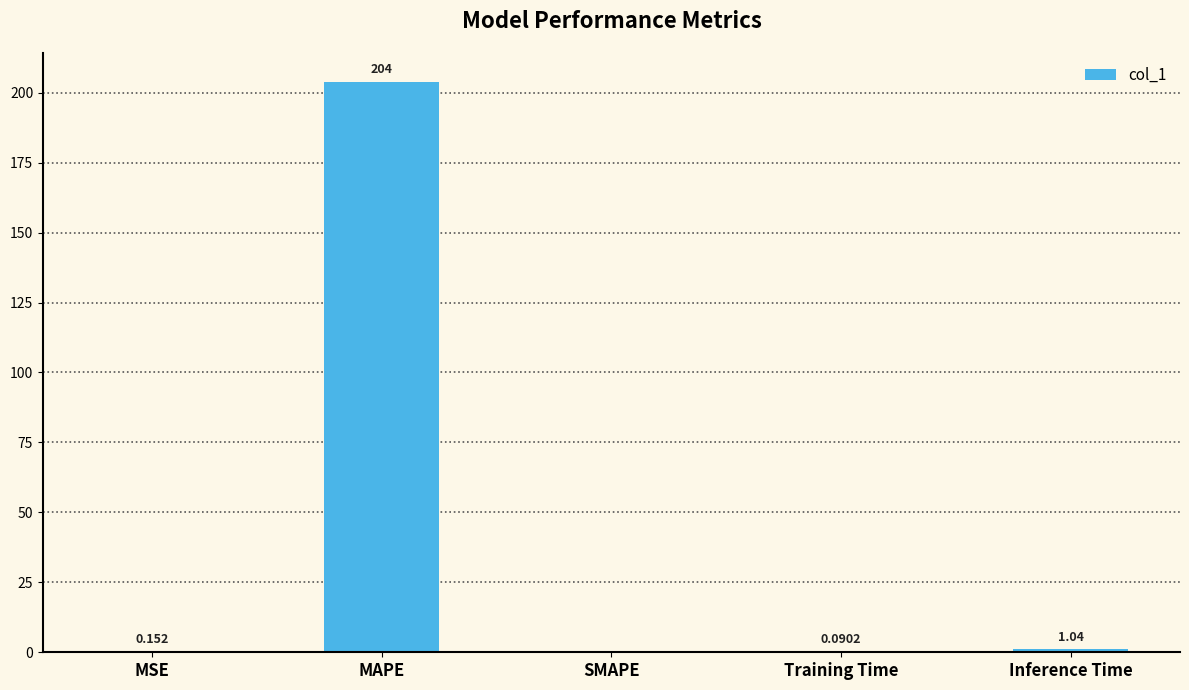

At which label is the value closest to 101?

Inference Time